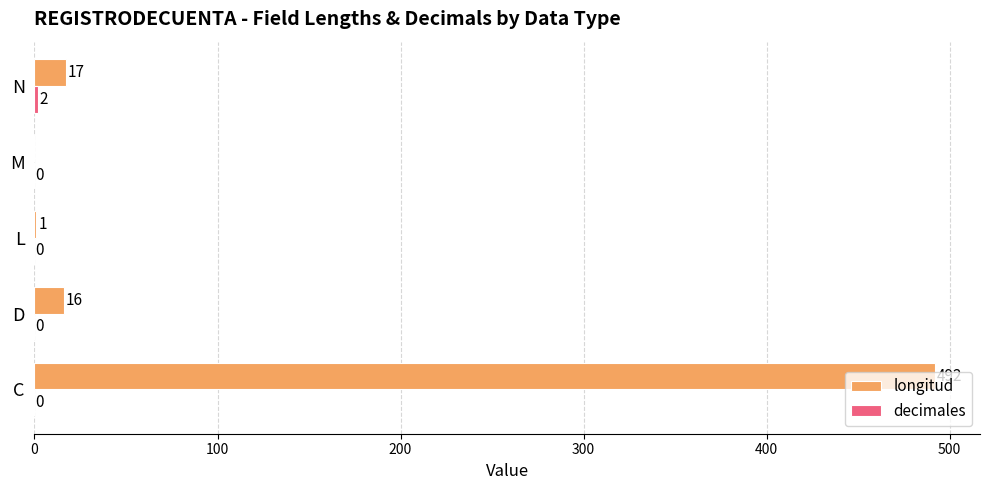

Which series has the largest total across all categories?

longitud